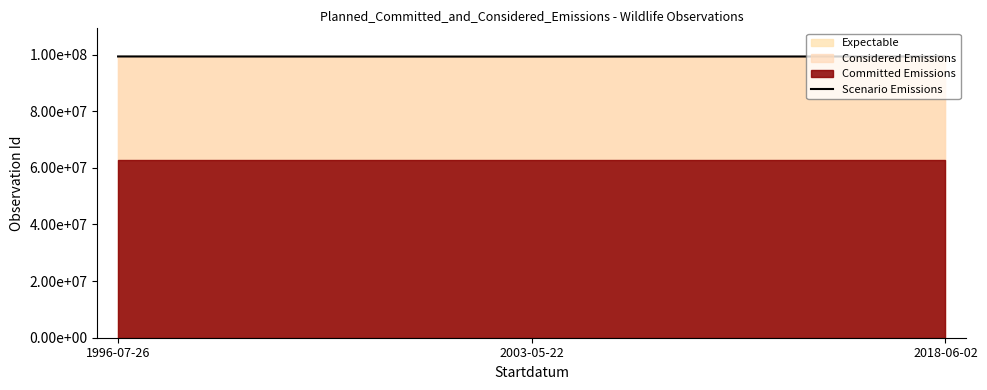

The value at 2003-05-22 is 99317560. True or false?

True